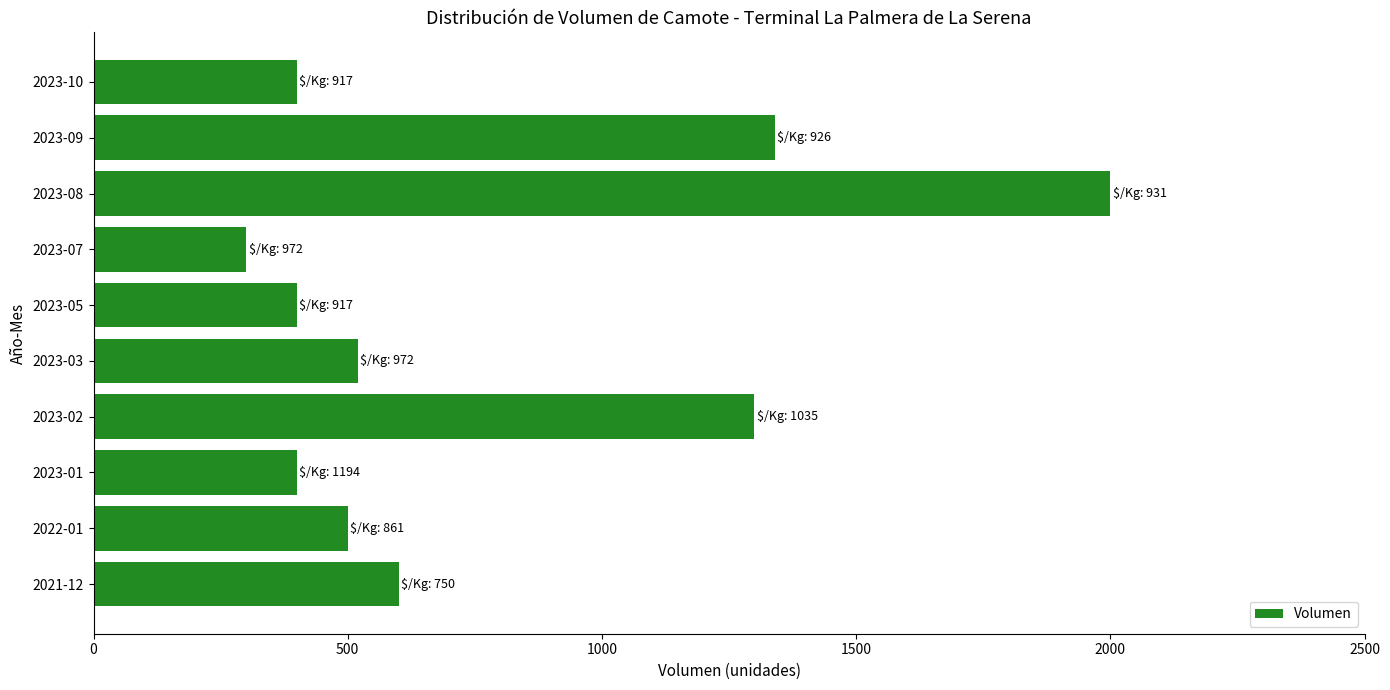

Between 2023-01 and 2021-12, which is larger?

2021-12